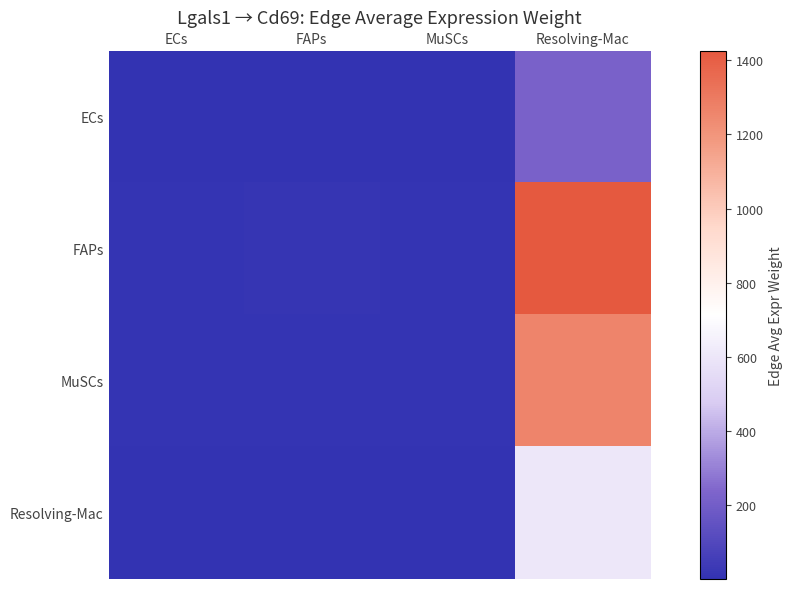

Which series has the largest total across all categories?

FAPs